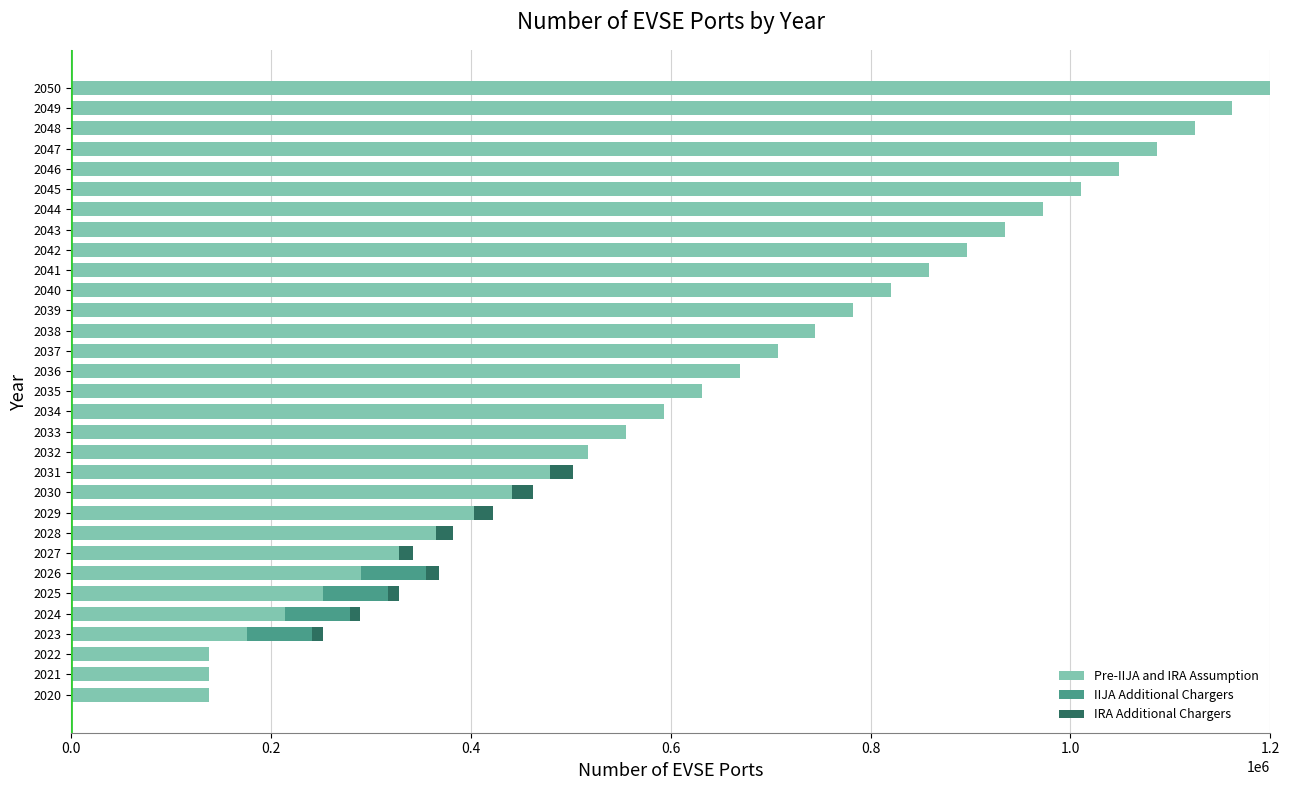

What is the total value across all series at 2046?

1048271.7